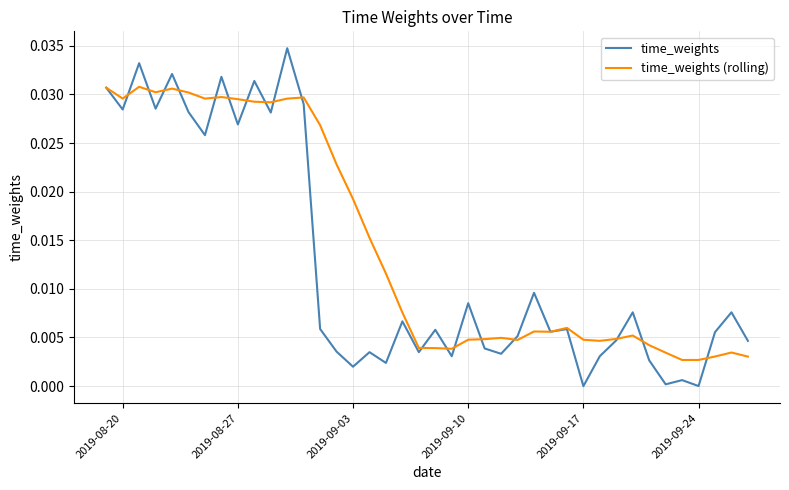

Which series has the largest total across all categories?

time_weights (rolling)